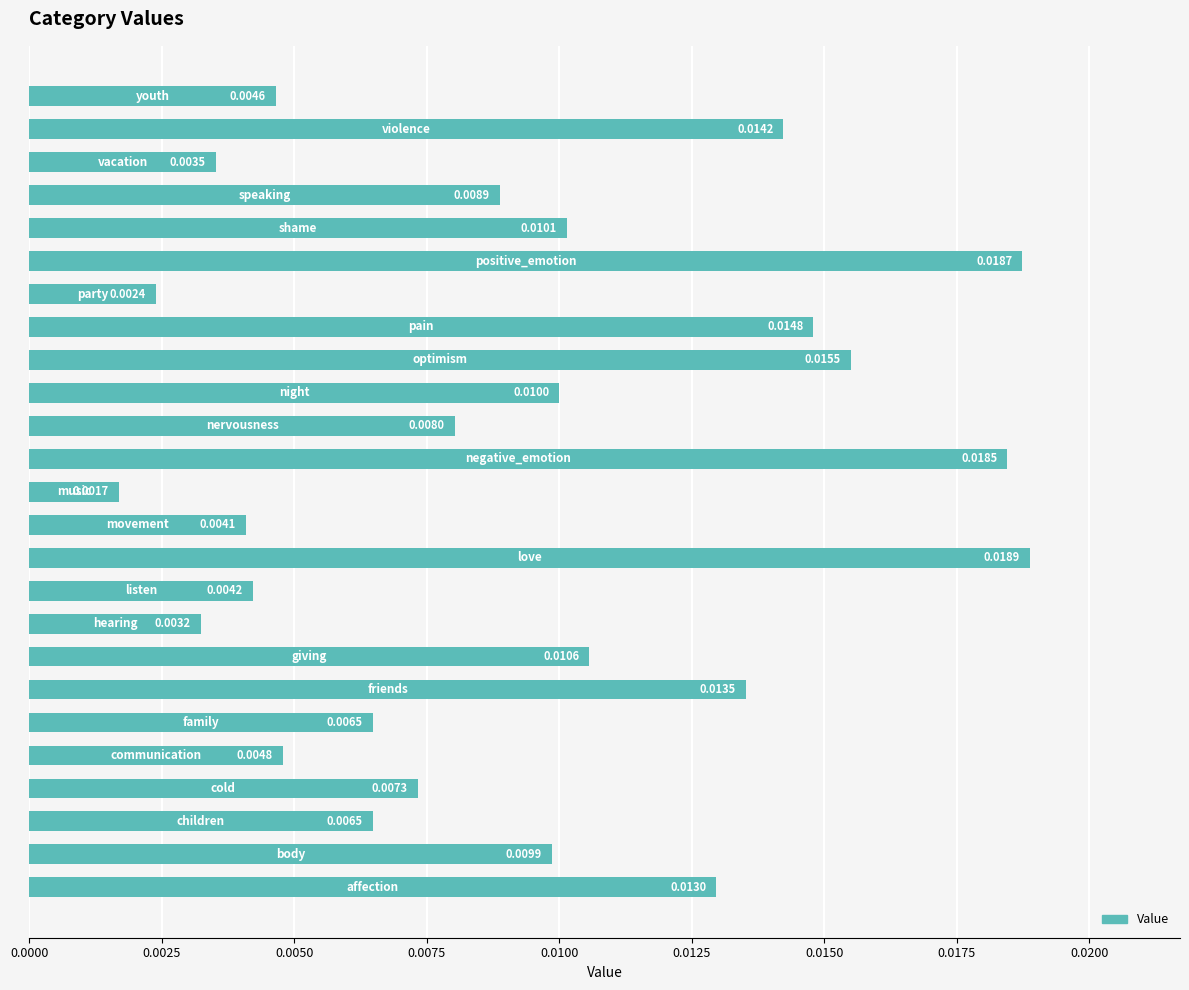

How many series are shown in this chart?

1